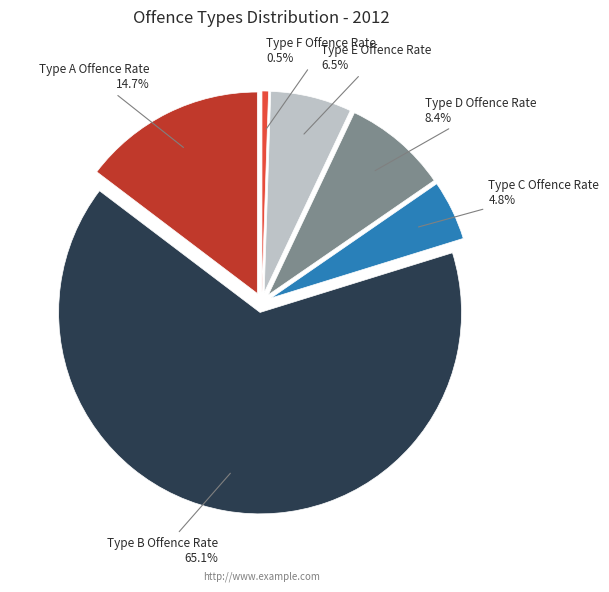

The Type C Offence Rate slice represents 5% of the pie. True or false?

True